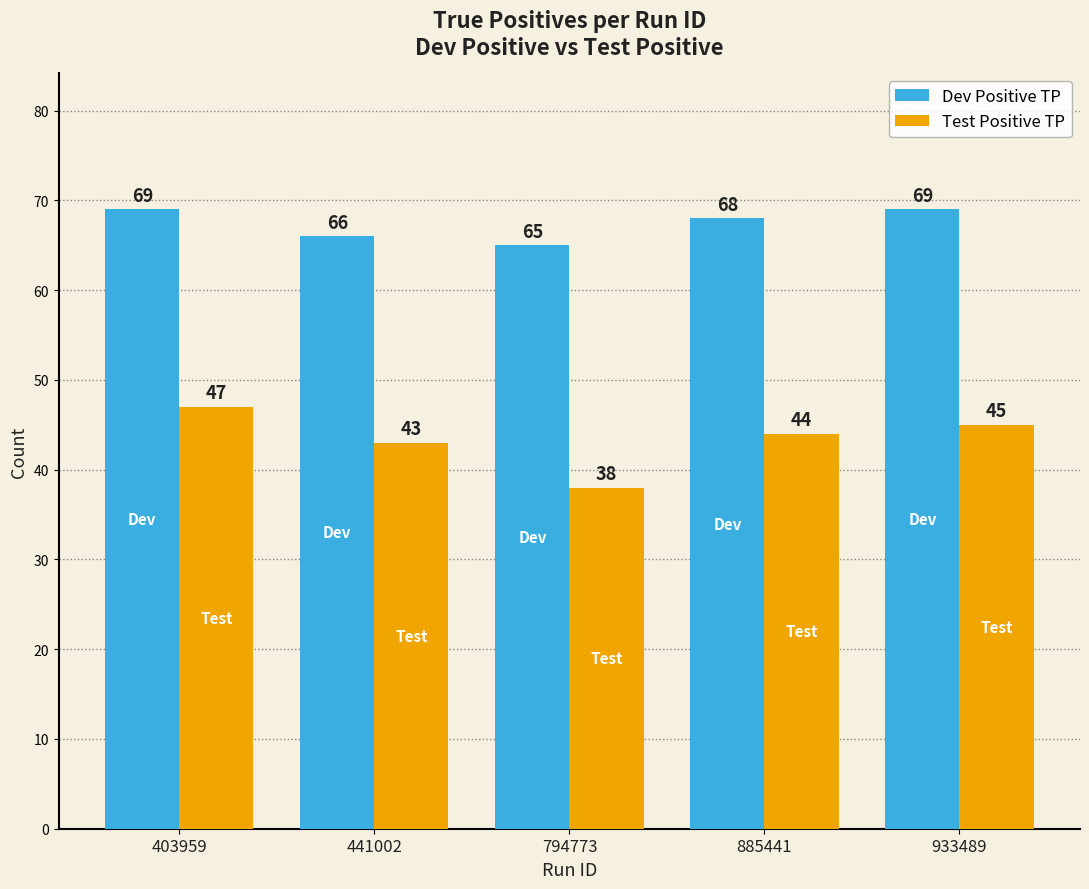

Reading left to right, what are all the values shown in this chart?

Dev Positive TP: 69	66	65	68	69
Test Positive TP: 47	43	38	44	45